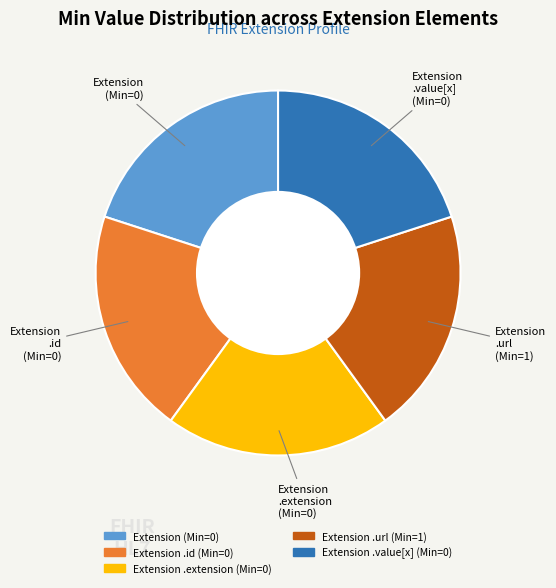

Is there a majority slice in this chart?

No